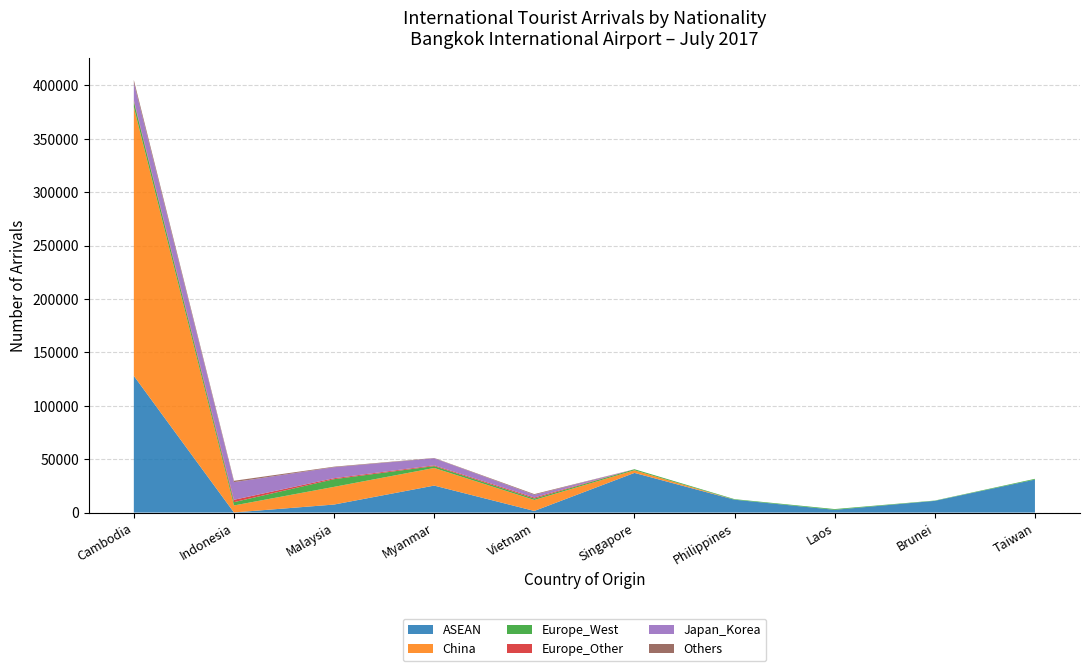

At which label does ASEAN reach its peak?

Cambodia